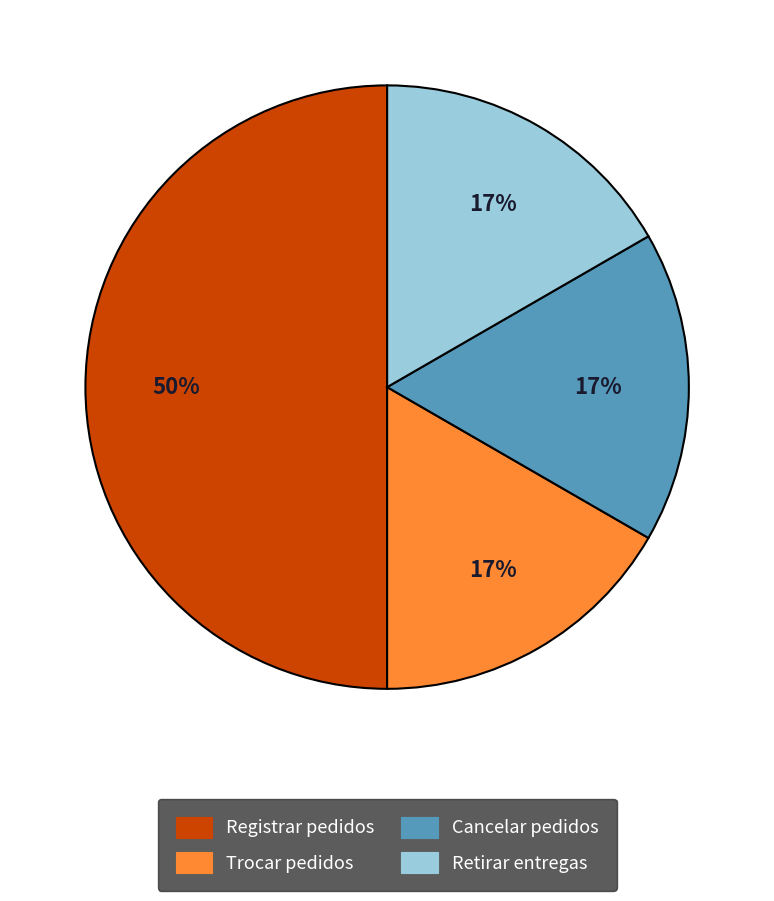

To the nearest percent, what is the difference between the largest and smallest slice percentages?

33%